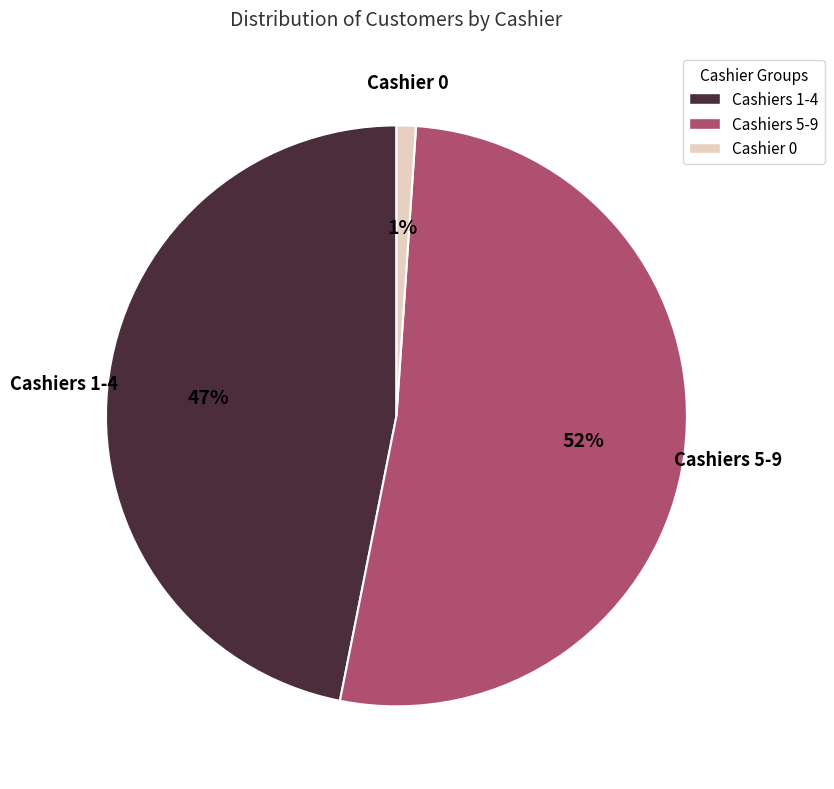

Which has a higher value, Cashiers 1-4 or Cashier 0?

Cashiers 1-4